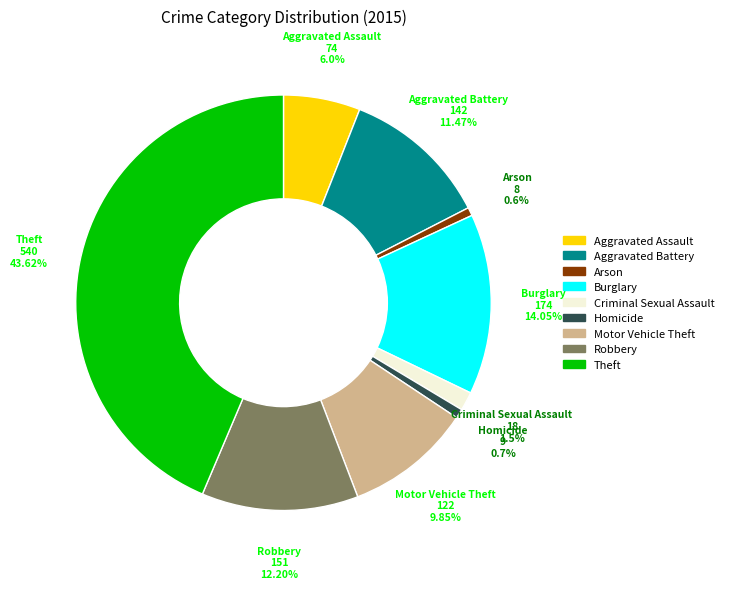

To the nearest percent, what percentage of the pie is Burglary?

14%